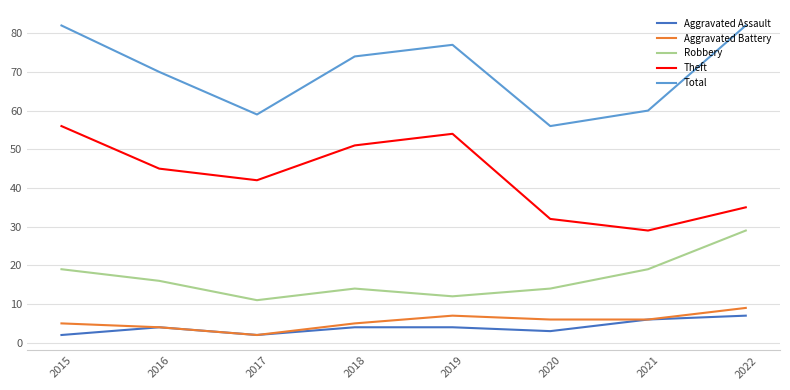

Reading right to left, extract all data points from this chart.

Aggravated Assault: 2022=7	2021=6	2020=3	2019=4	2018=4	2017=2	2016=4	2015=2
Aggravated Battery: 2022=9	2021=6	2020=6	2019=7	2018=5	2017=2	2016=4	2015=5
Robbery: 2022=29	2021=19	2020=14	2019=12	2018=14	2017=11	2016=16	2015=19
Theft: 2022=35	2021=29	2020=32	2019=54	2018=51	2017=42	2016=45	2015=56
Total: 2022=82	2021=60	2020=56	2019=77	2018=74	2017=59	2016=70	2015=82